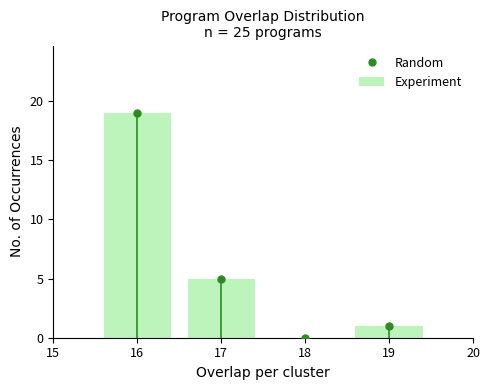

Reading left to right, transcribe this chart: for each bar, give the range it covers on the x-axis and its height. The values are not printed on the chart, so give them approximately, as read against the axis.

15.5 to 16.5: 19
16.5 to 17.5: 5
17.5 to 18.5: 0
18.5 to 19.5: 1